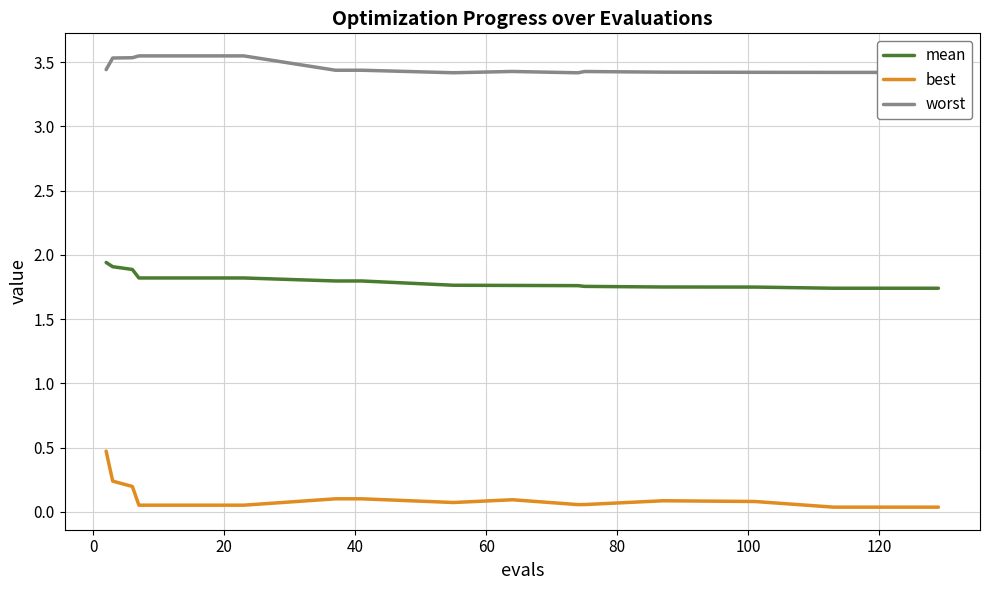

What are all the series names shown in the legend?

mean, best, worst